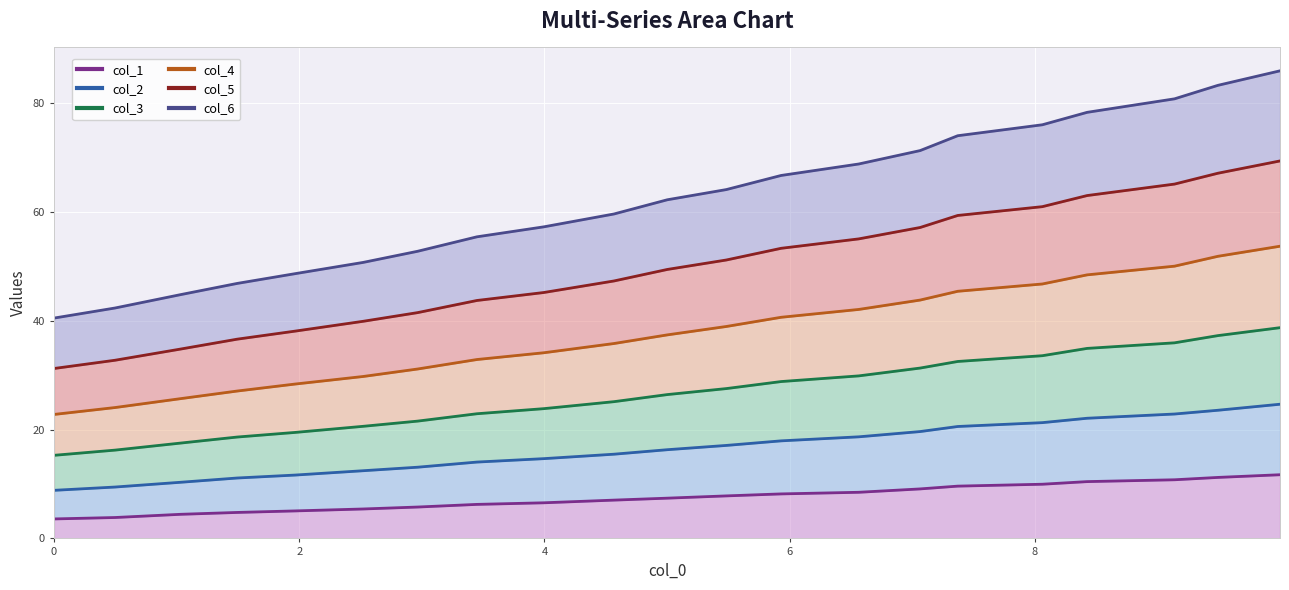

Which series has the widest spread of values?

col_6 line